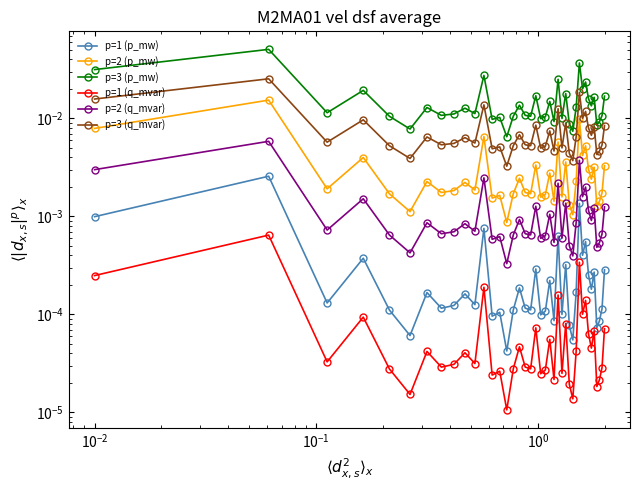

True or false: p=1 (q_mvar) and p=2 (q_mvar) cross at least once.

False